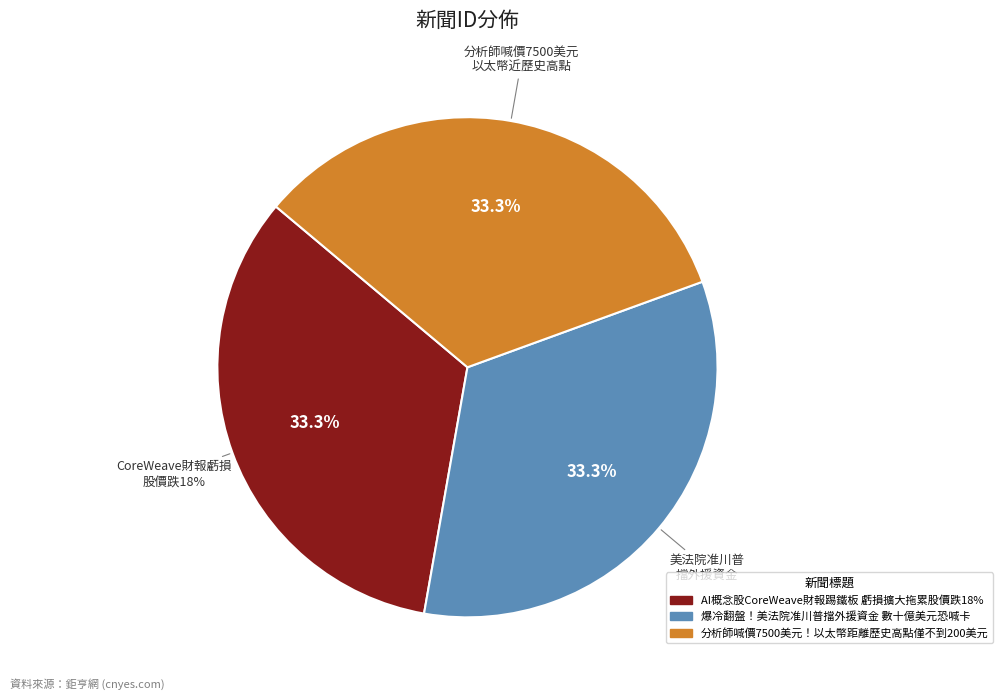

What percentage is the 爆冷翻盤！美法院准川普擋外援資金 數十億美元恐喊卡 slice, to the nearest percent?

33%